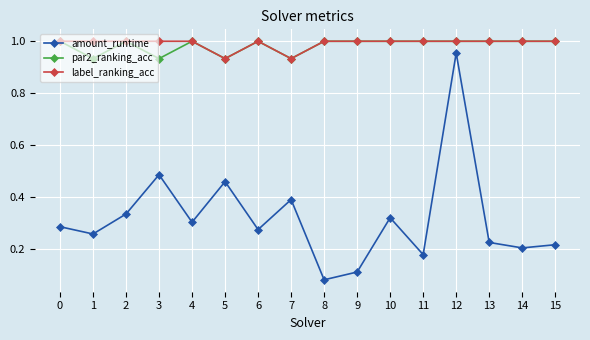

True or false: label_ranking_acc has a value of 1.0 at 2.

True